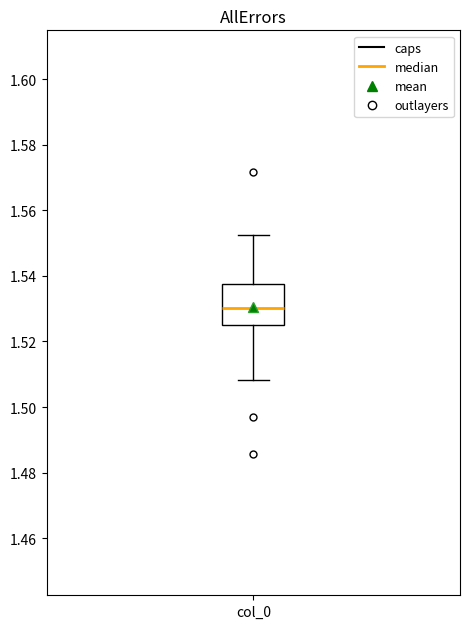

Where does the median line of the box for col_0 sit on the y-axis? The values are not printed on the chart, so give them approximately, as read against the axis.

1.530